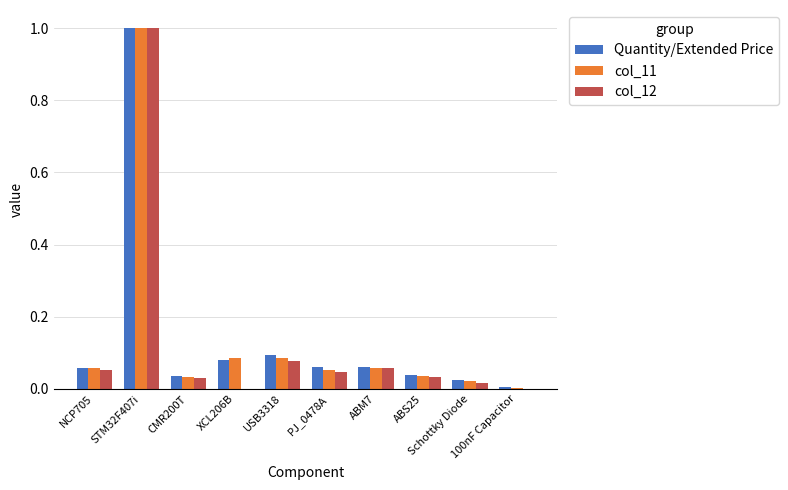

Is it true that col_11 equals 0.1 at NCP705?

True